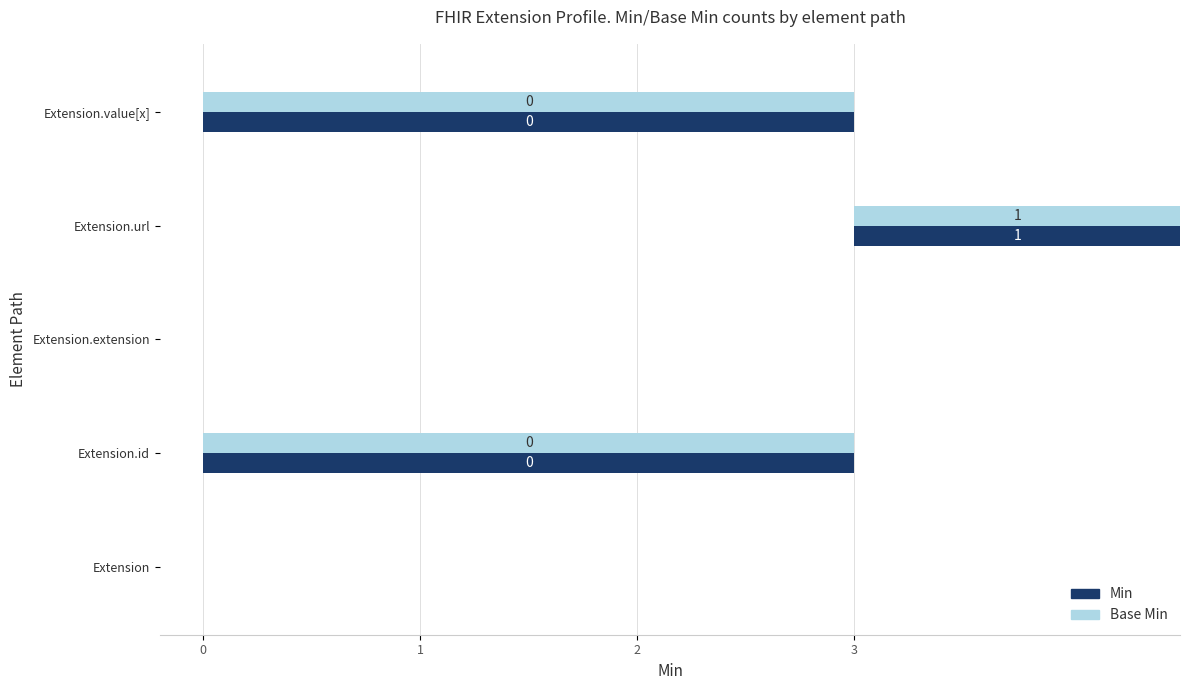

At how many categories does at least one series exceed 0?

1